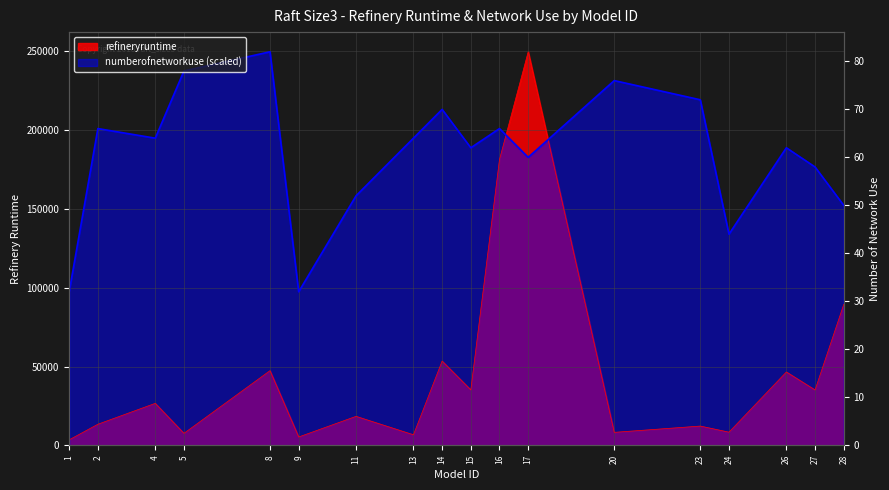

True or false: numberofnetworkuse has a value of 231399.6 at 20.

True